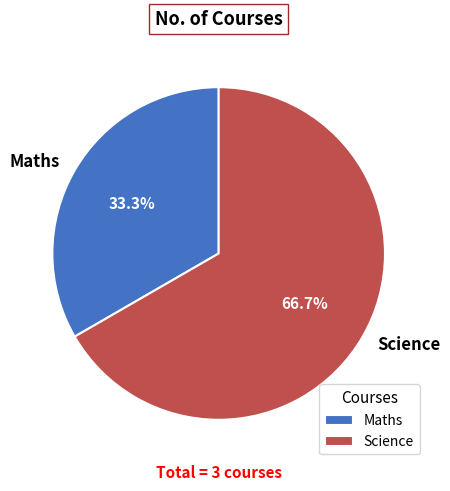

To the nearest percent, what is the combined percentage of Maths and Science?

100%